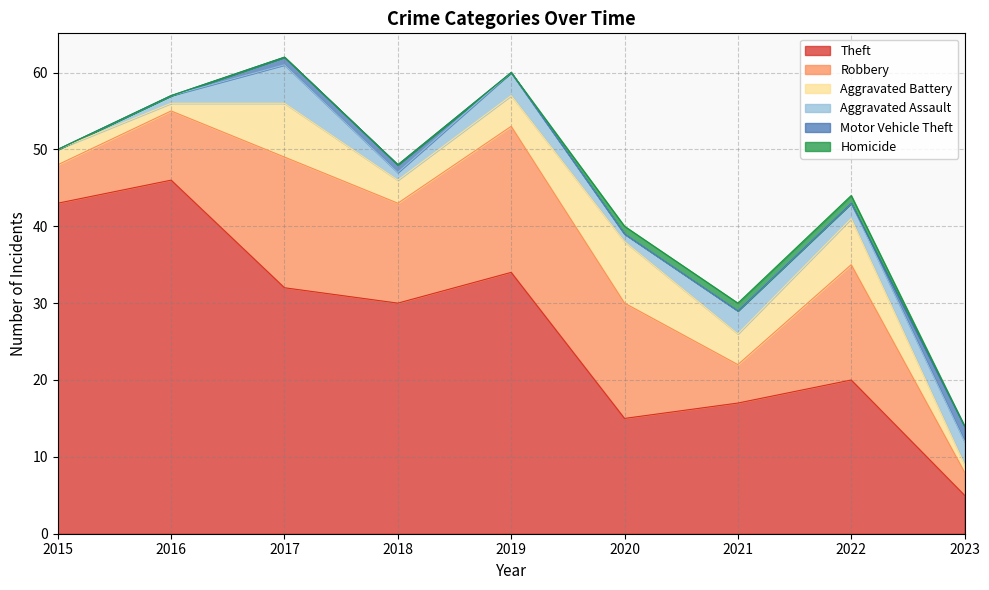

Does the chart have visible grid lines?

Yes